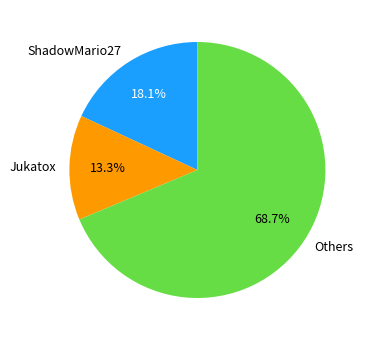

Which category has the smallest portion of the pie?

Jukatox